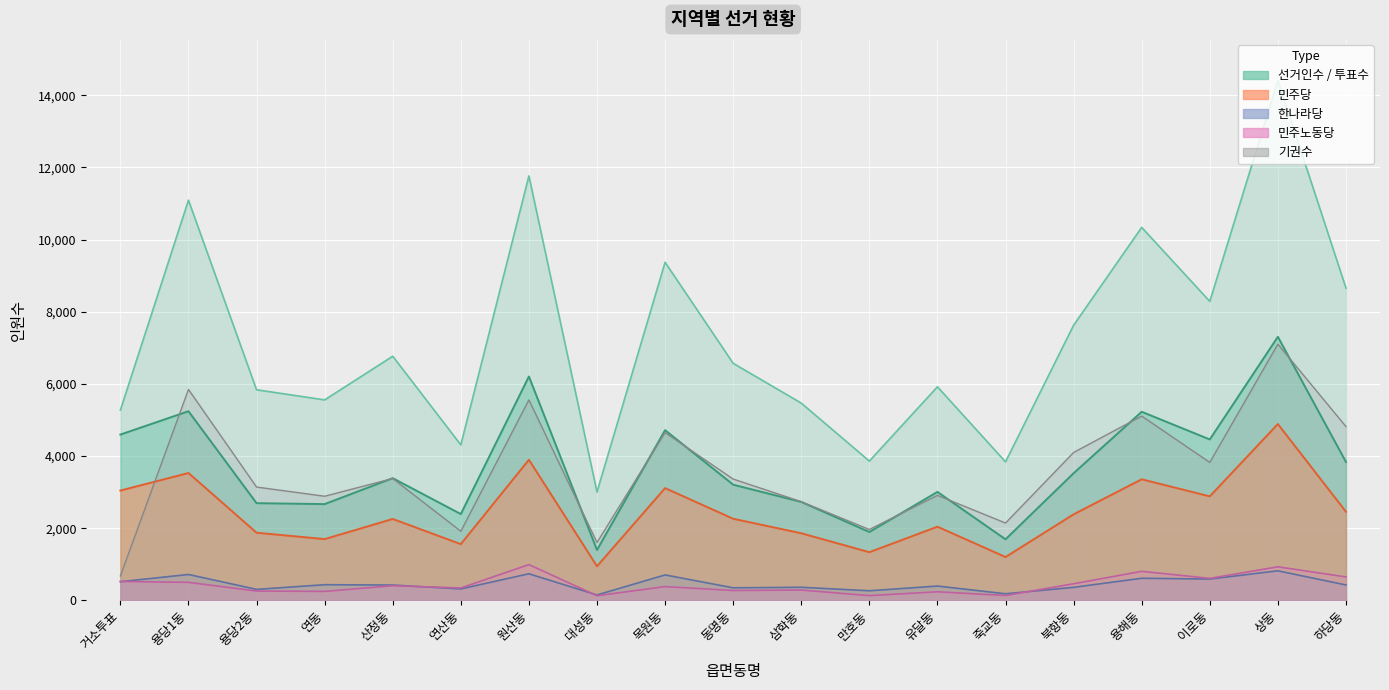

At how many categories does at least one series exceed 12016?

1